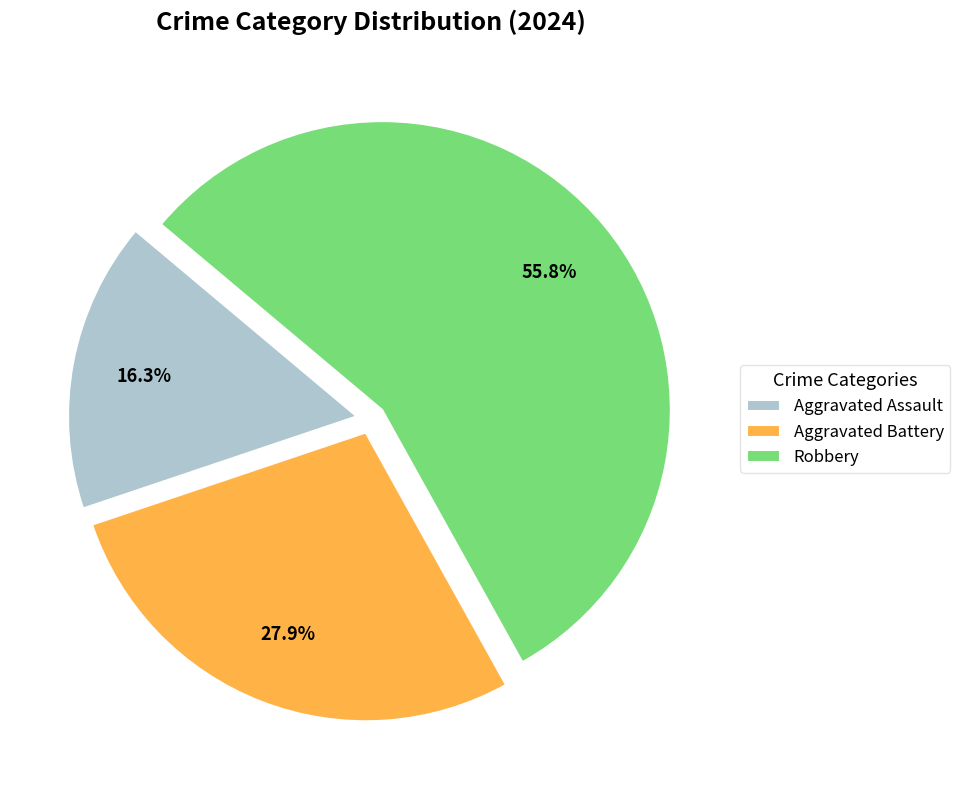

True or false: Aggravated Battery accounts for 28% of the total.

True